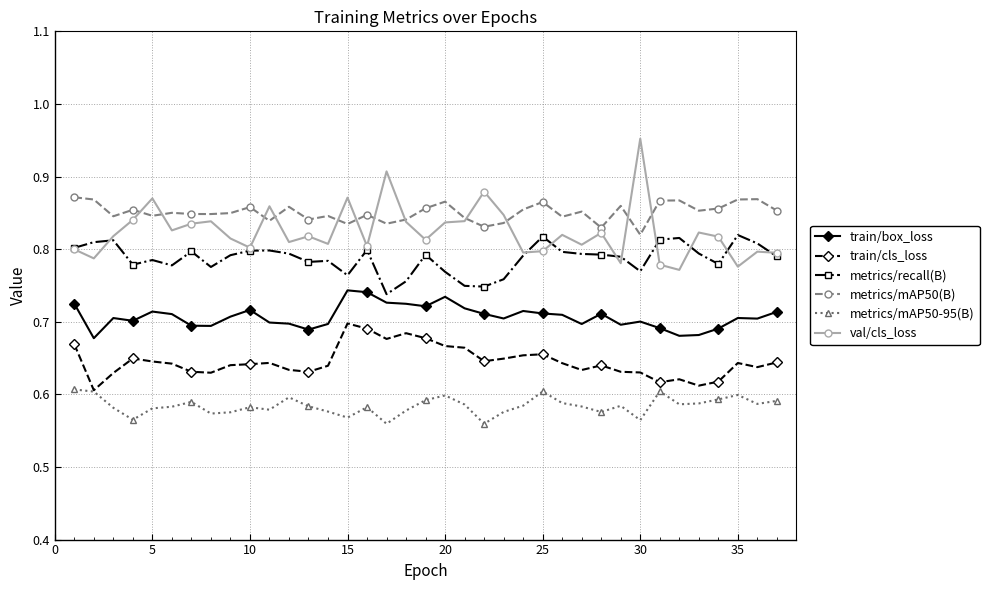

What are all the series names shown in the legend?

train/box_loss, train/cls_loss, metrics/recall(B), metrics/mAP50(B), metrics/mAP50-95(B), val/cls_loss